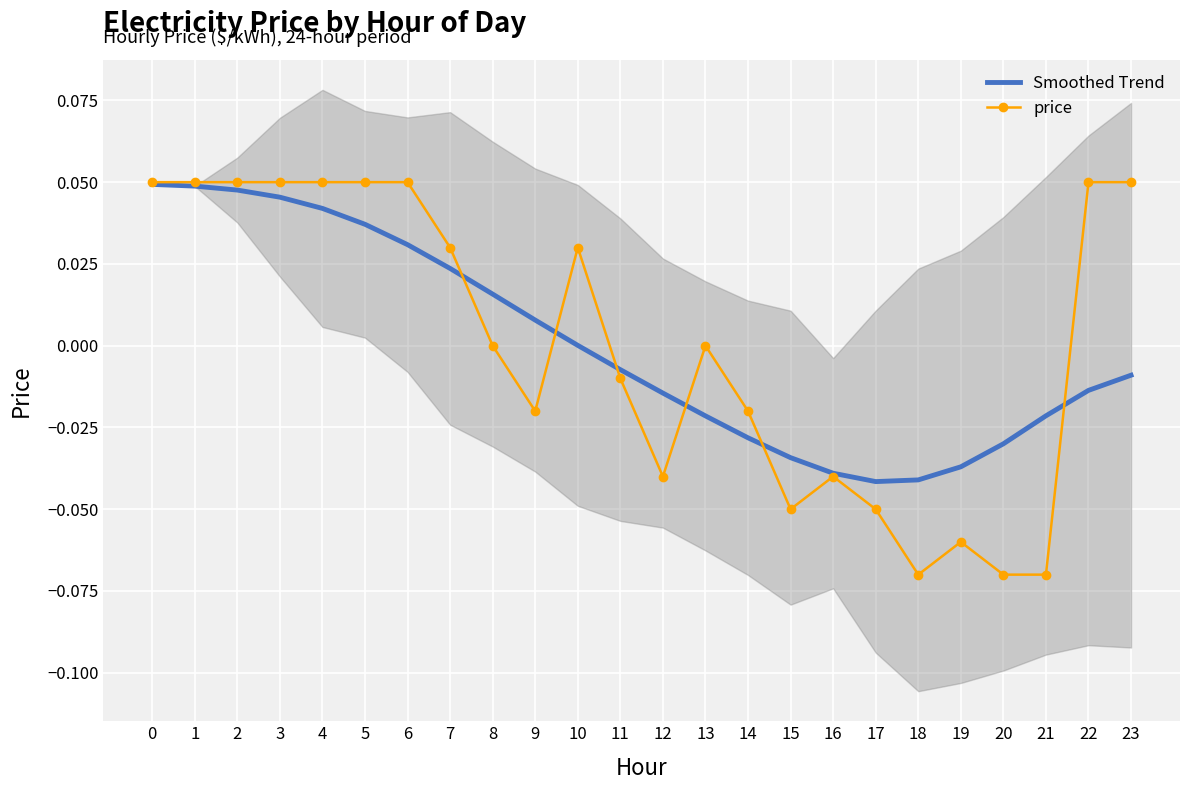

Which series has the widest spread of values?

price